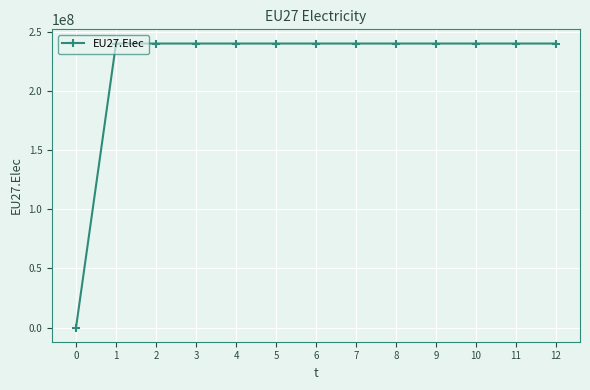

What is the ratio of the value at 12 to the value at 4?

1.0